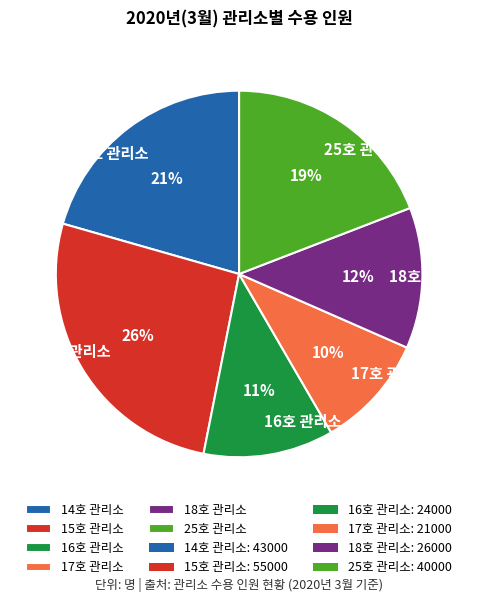

Rank the categories by value from highest to lowest.

15호 관리소, 14호 관리소, 25호 관리소, 18호 관리소, 16호 관리소, 17호 관리소